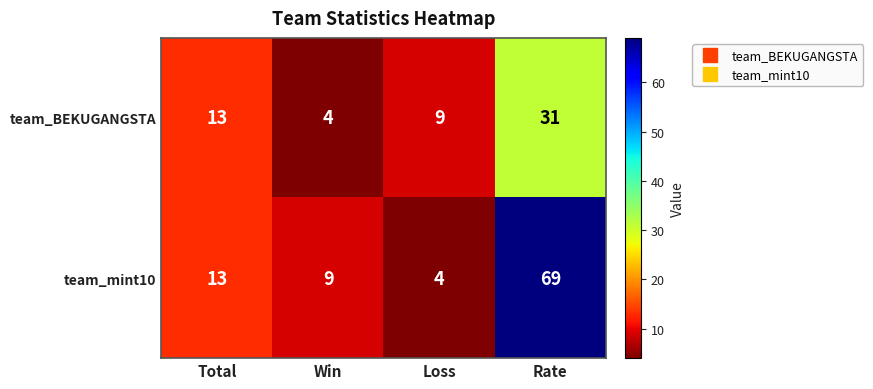

How many values in the team_BEKUGANGSTA series are below 13?

2